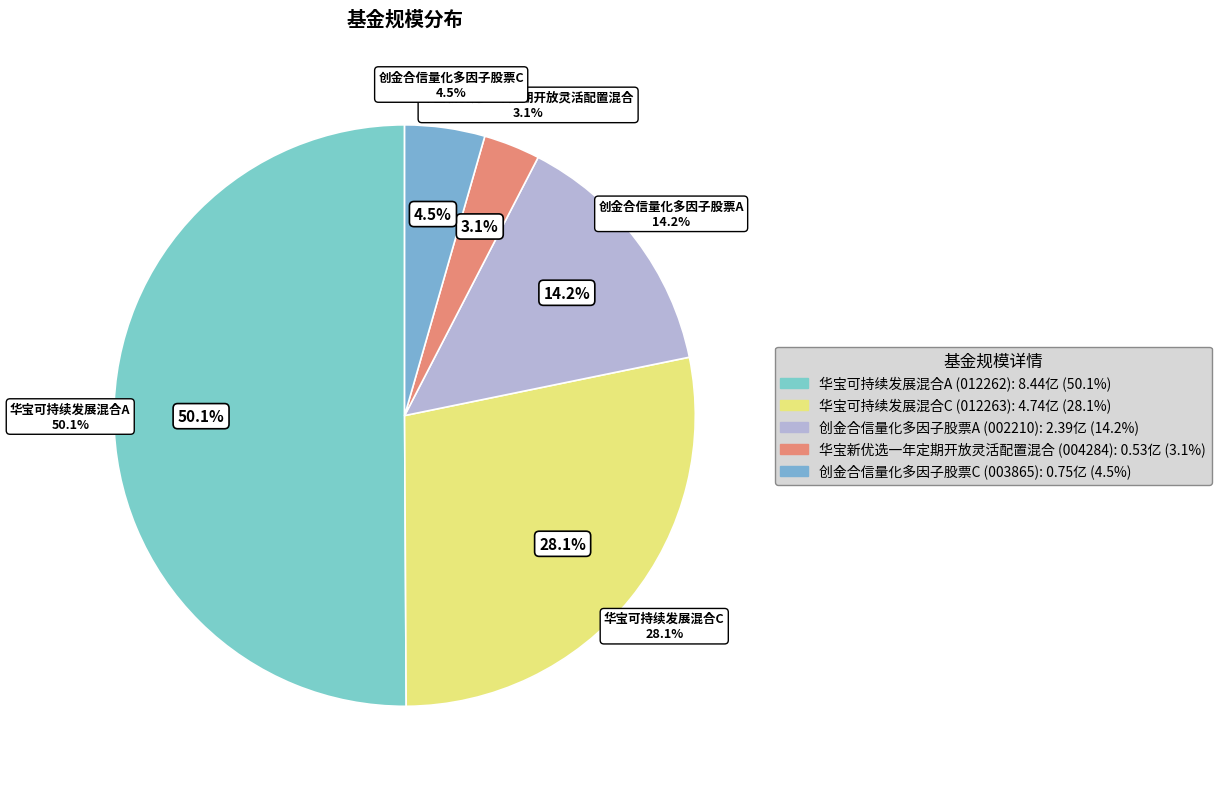

What portion of the pie excludes 华宝可持续发展混合A?

49.9%